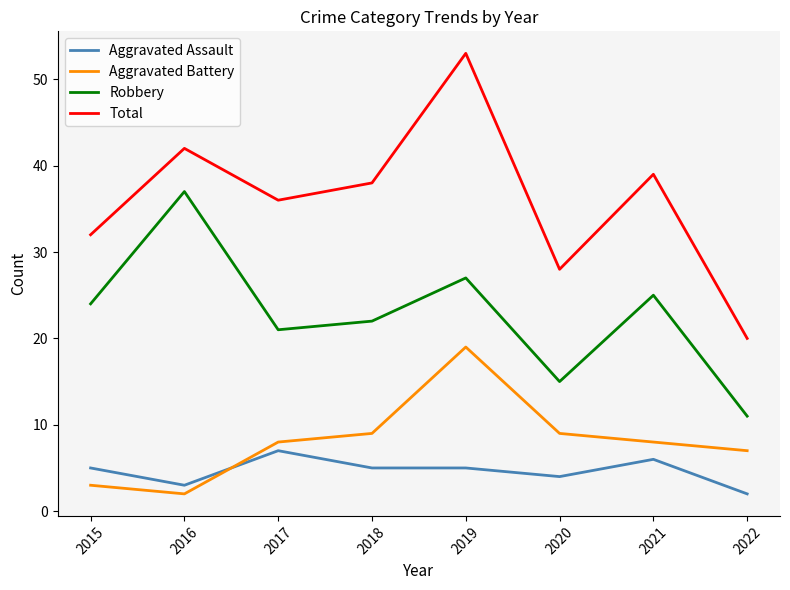

How many lines are shown in the chart?

4